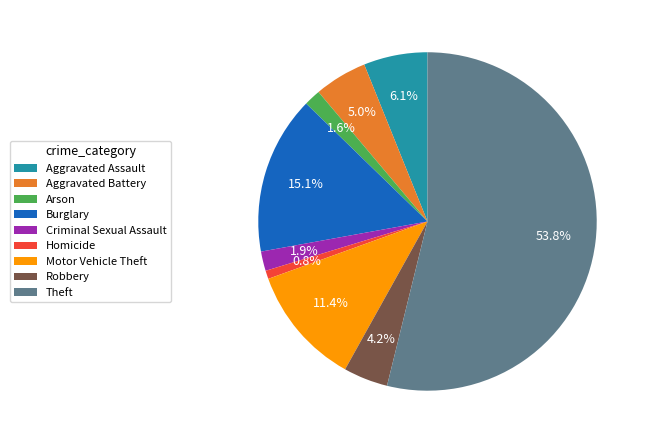

Does Theft account for over 50% of the chart?

Yes